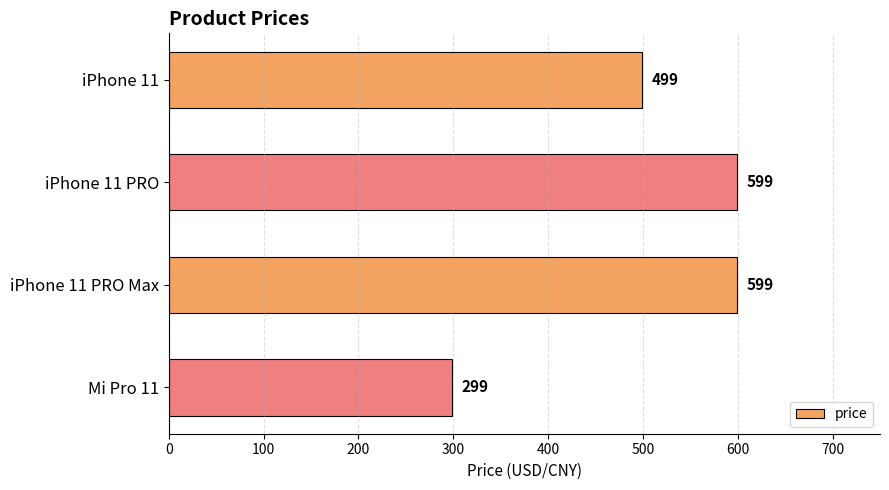

Reading top to bottom, extract all data points from this chart.

499	599	599	299